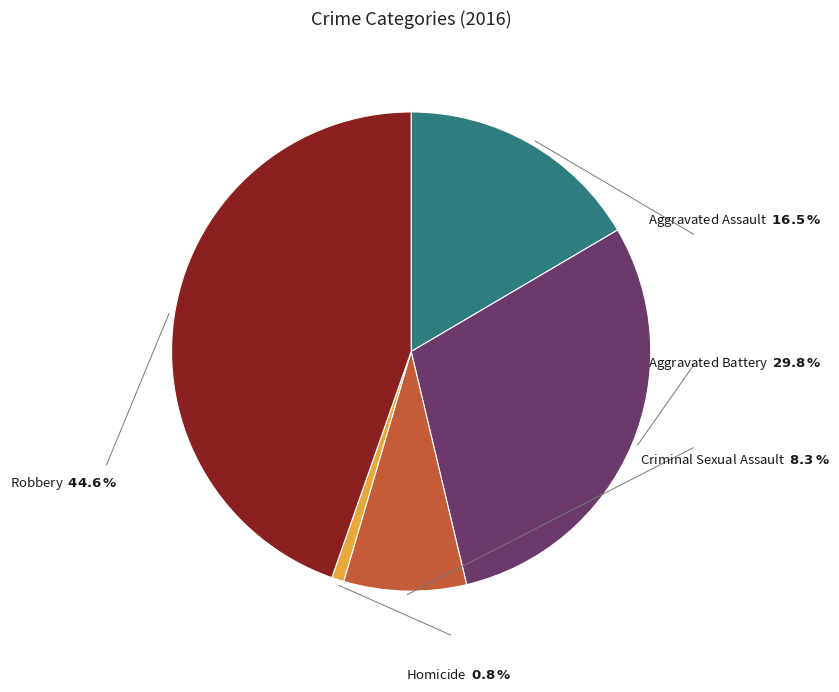

Does any single category account for the majority?

No